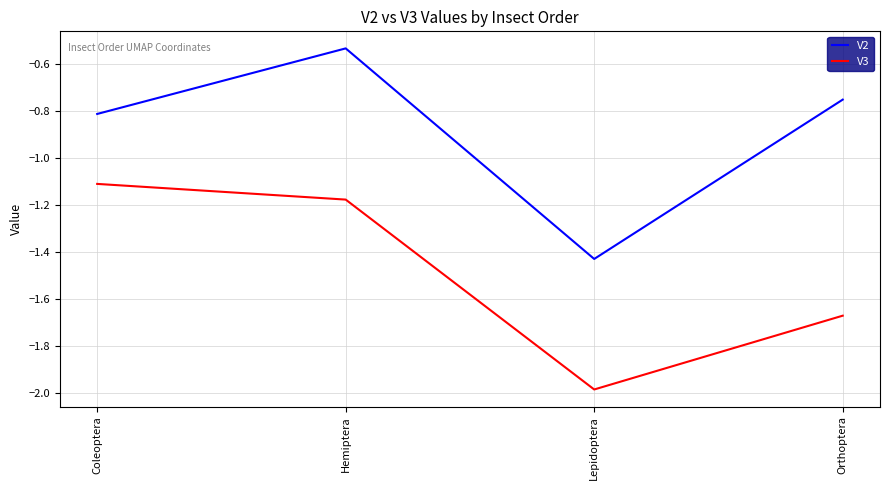

True or false: V3 and V2 intersect in this chart.

False